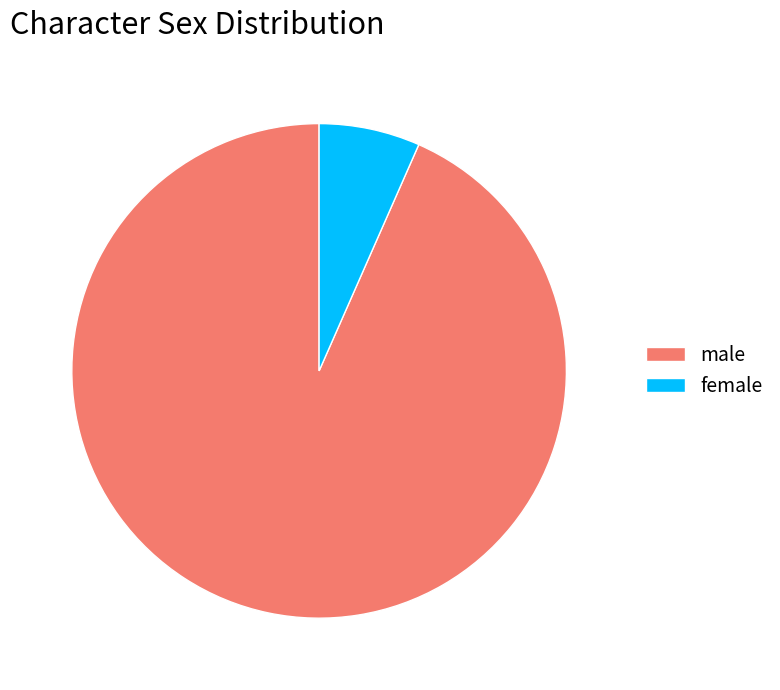

Count the number of slices in the pie.

2